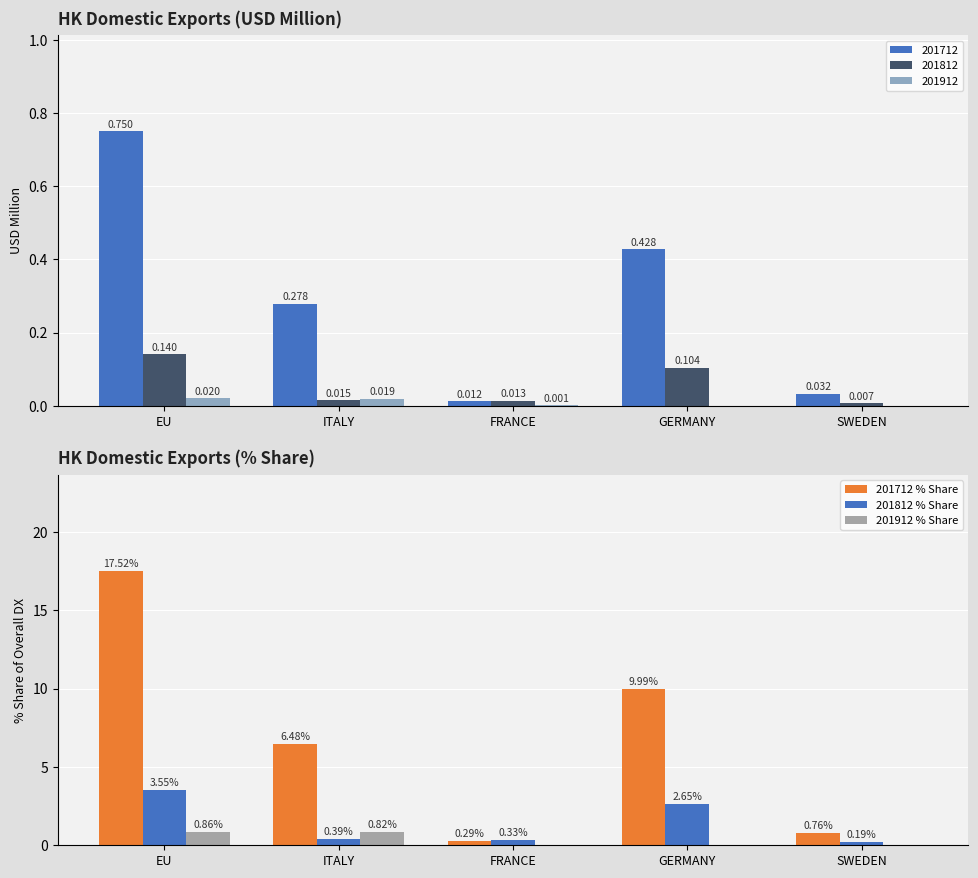

How many groups of bars are there?

5